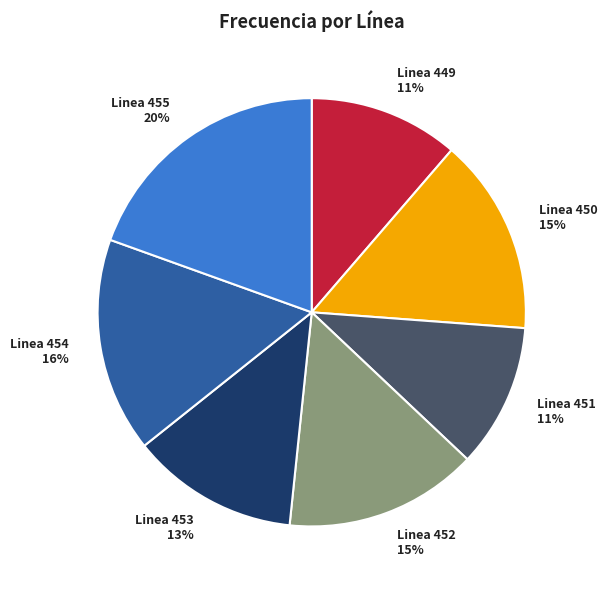

To the nearest percent, what is the average slice percentage?

14%